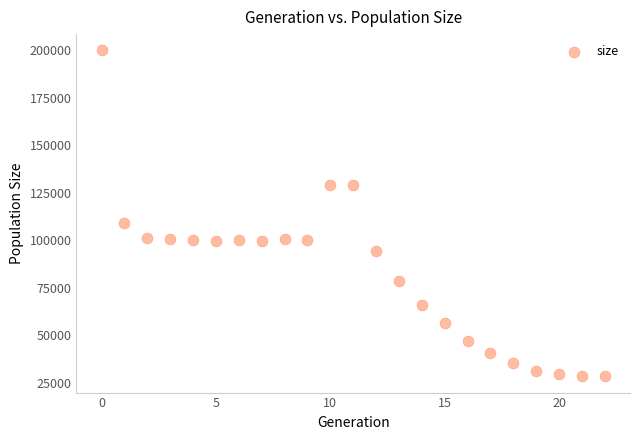

What is the range of Y values (max minus min)?

171252